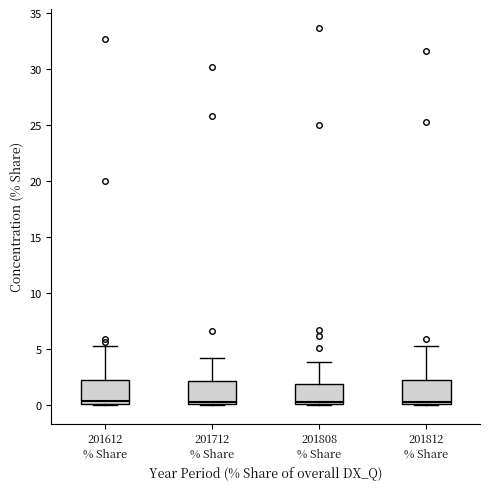

Reading left to right, transcribe this box plot: for each box, give where its median line is, the range the box spans, and where its two whiskers end, as read against the y-axis. The values are not printed on the chart, so give them approximately, as read against the axis.

201612 % Share: median 0.5, box 0.0 to 2.0, whiskers 0.0 to 5.5
201712 % Share: median 0.0 (just above the box's lower edge), box 0.0 to 2.0, whiskers 0.0 to 4.0
201808 % Share: median 0.5, box 0.0 to 2.0, whiskers 0.0 to 4.0
201812 % Share: median 0.0 (just above the box's lower edge), box 0.0 to 2.0, whiskers 0.0 to 5.5